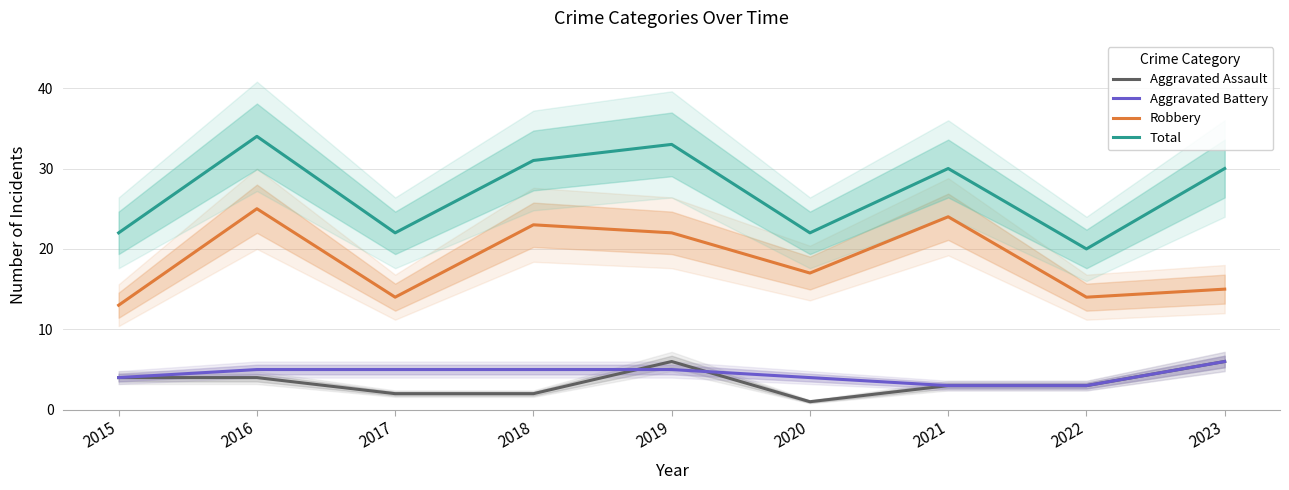

How many data points in Aggravated Assault are above 3?

4